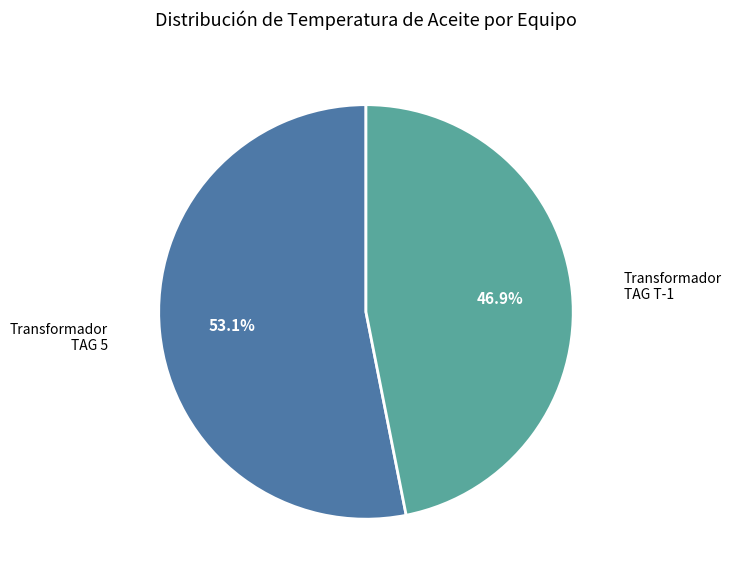

Is there a majority slice in this chart?

Yes